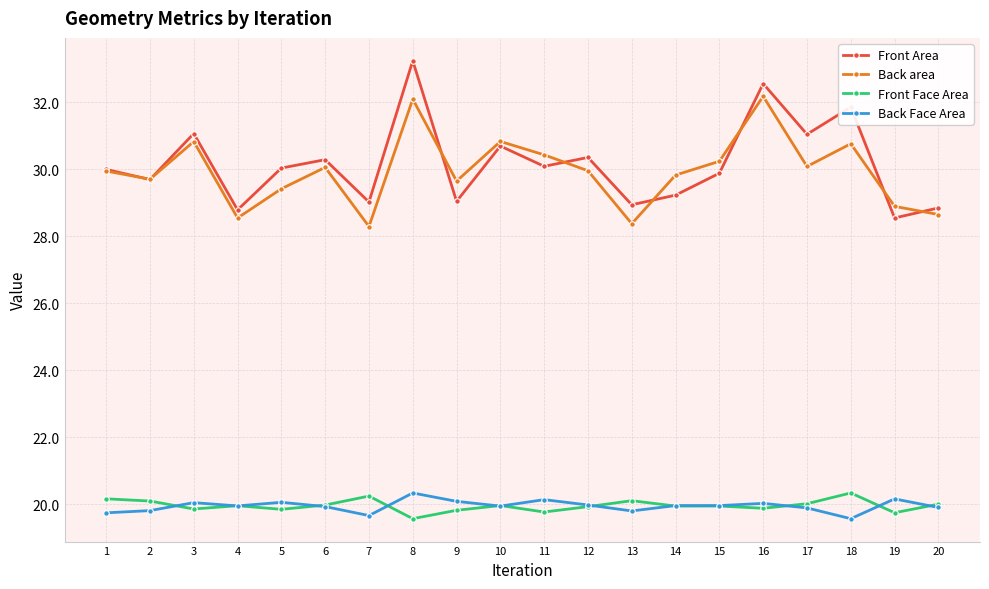

What is the value of the Front Area point at the 17th from the left?

31.0